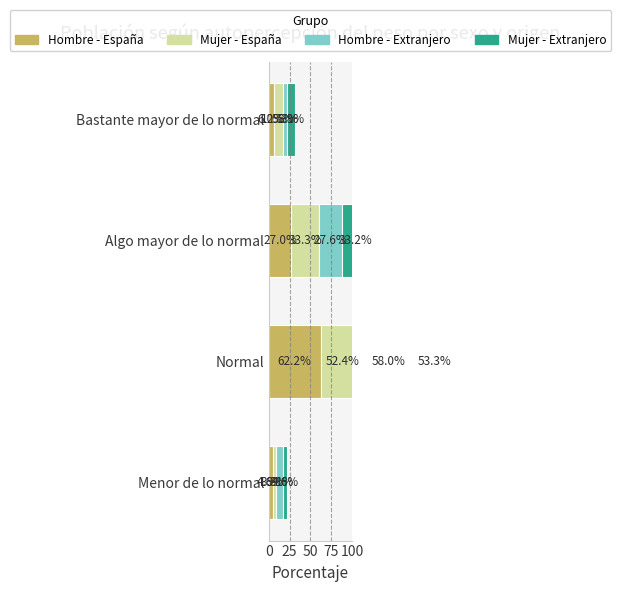

How many bars are there in total?

16